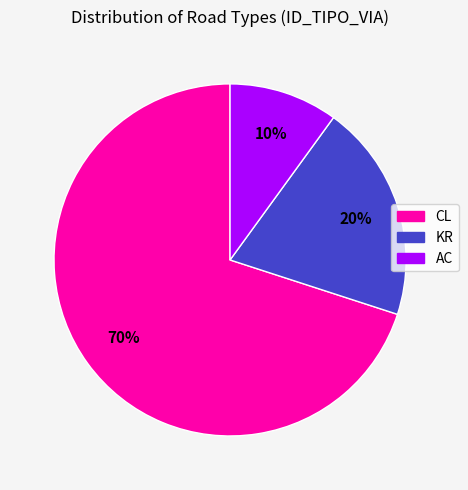

Is it true that KR is 20% of the pie?

True